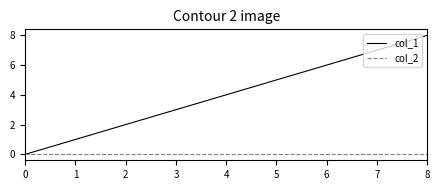

How many lines are shown in the chart?

2